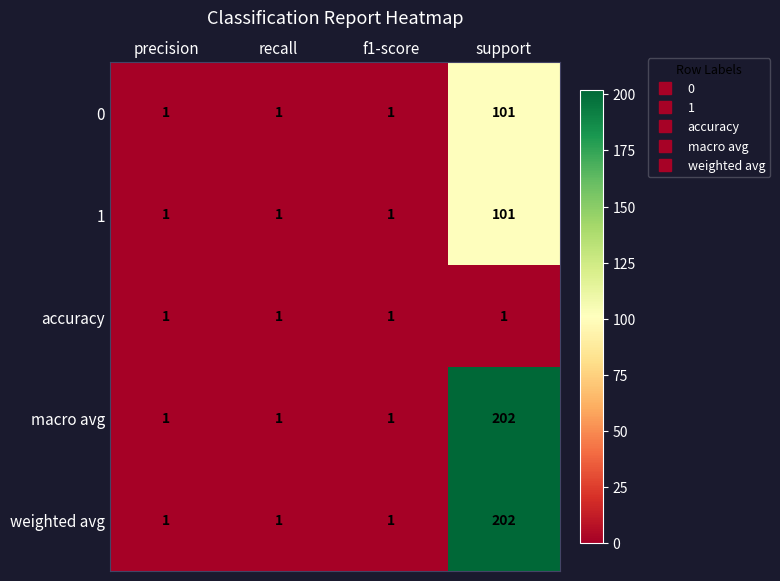

True or false: weighted avg has a value of 263 at support.

False